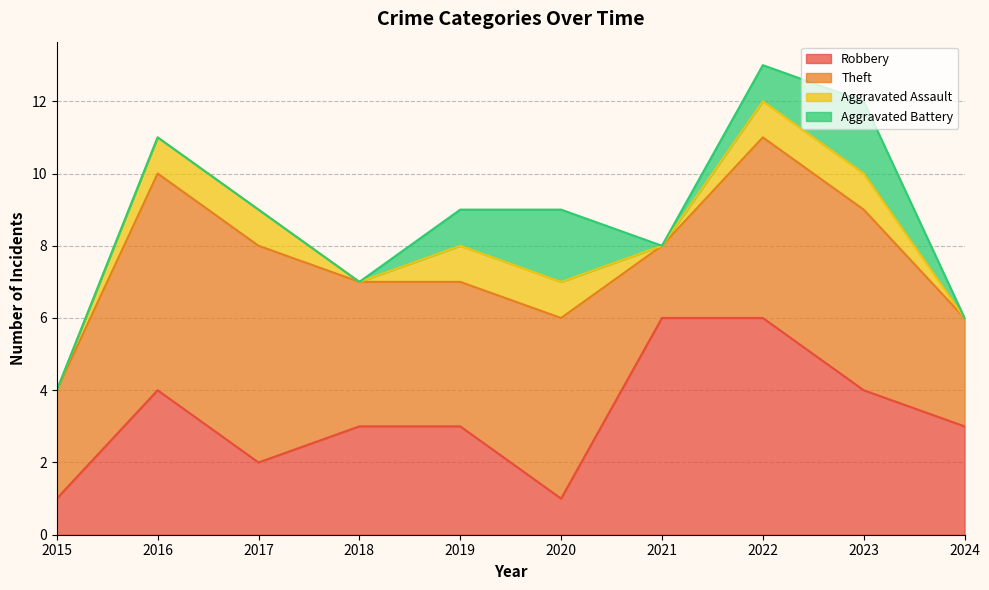

How many interior local valleys does the Aggravated Battery series have?

1